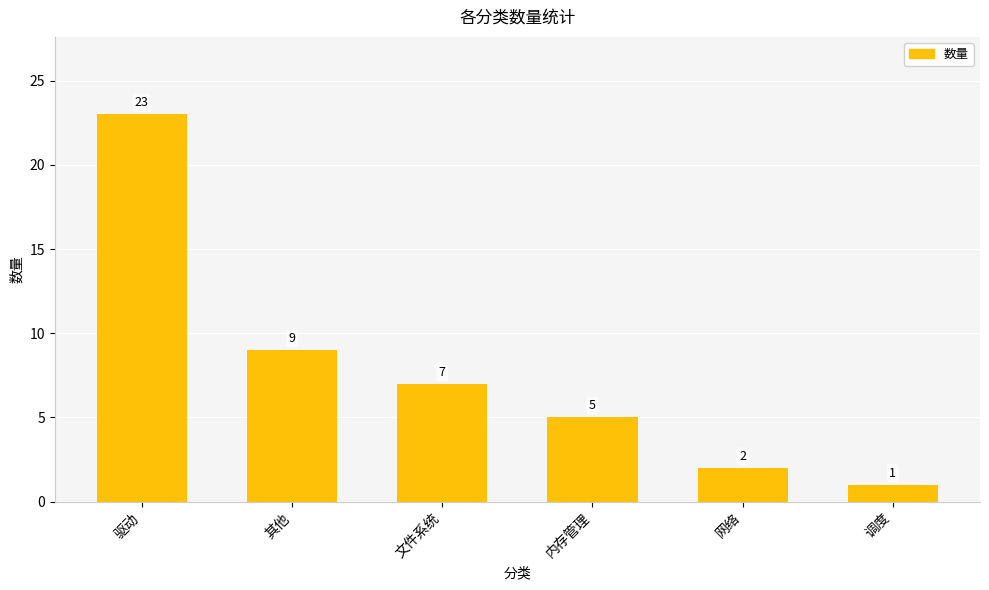

What is the change in value from 其他 to 内存管理?

-4